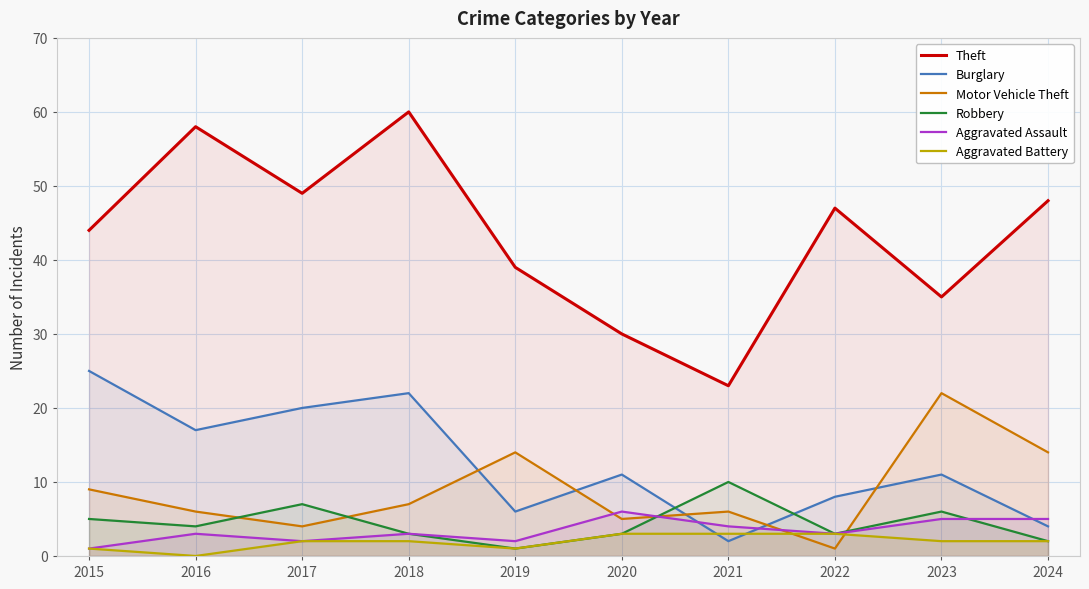

Which series changed the most between 2016 and 2023?

Theft